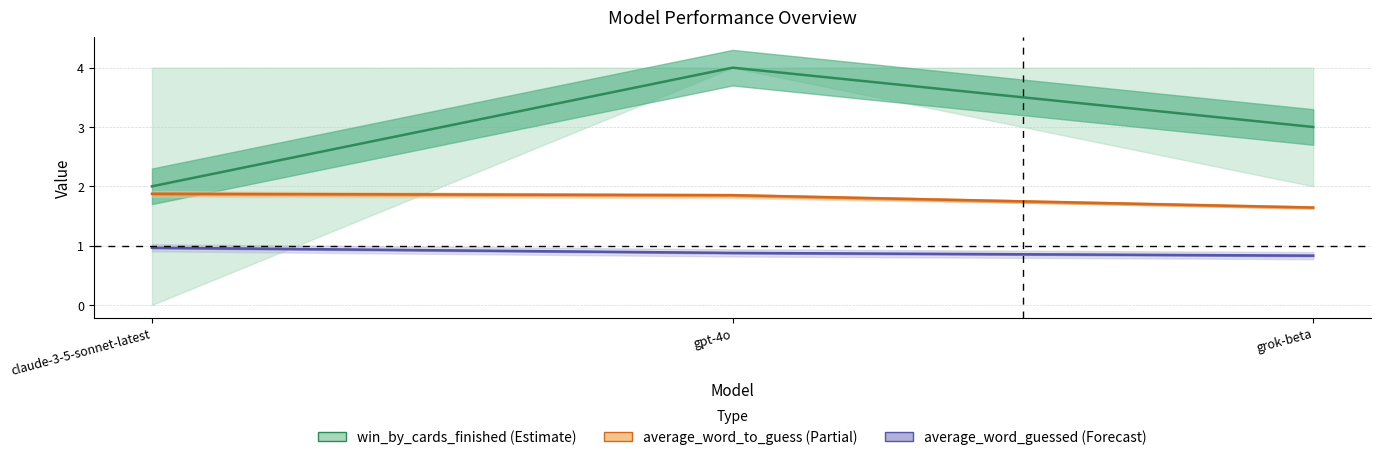

Reading left to right, what are all the values shown in this chart?

win_by_cards_finished: claude-3-5-sonnet-latest=2.0	gpt-4o=4.0	grok-beta=3.0
average_word_to_guess: claude-3-5-sonnet-latest=1.9	gpt-4o=1.9	grok-beta=1.6
average_word_guessed: claude-3-5-sonnet-latest=1.0	gpt-4o=0.9	grok-beta=0.8